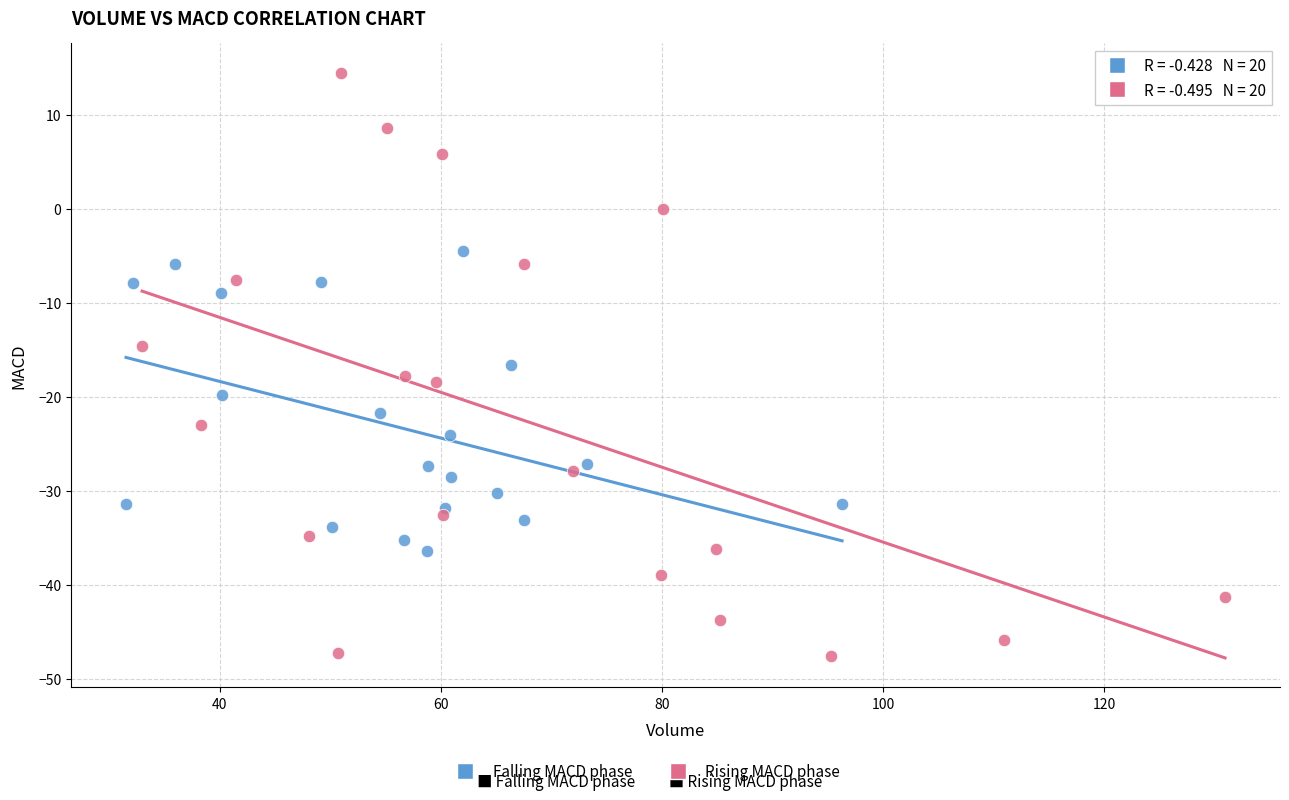

Which series reaches the maximum Y coordinate?

Rising MACD phase